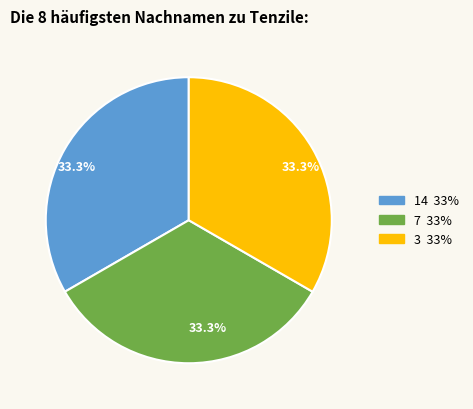

Is there a majority slice in this chart?

No